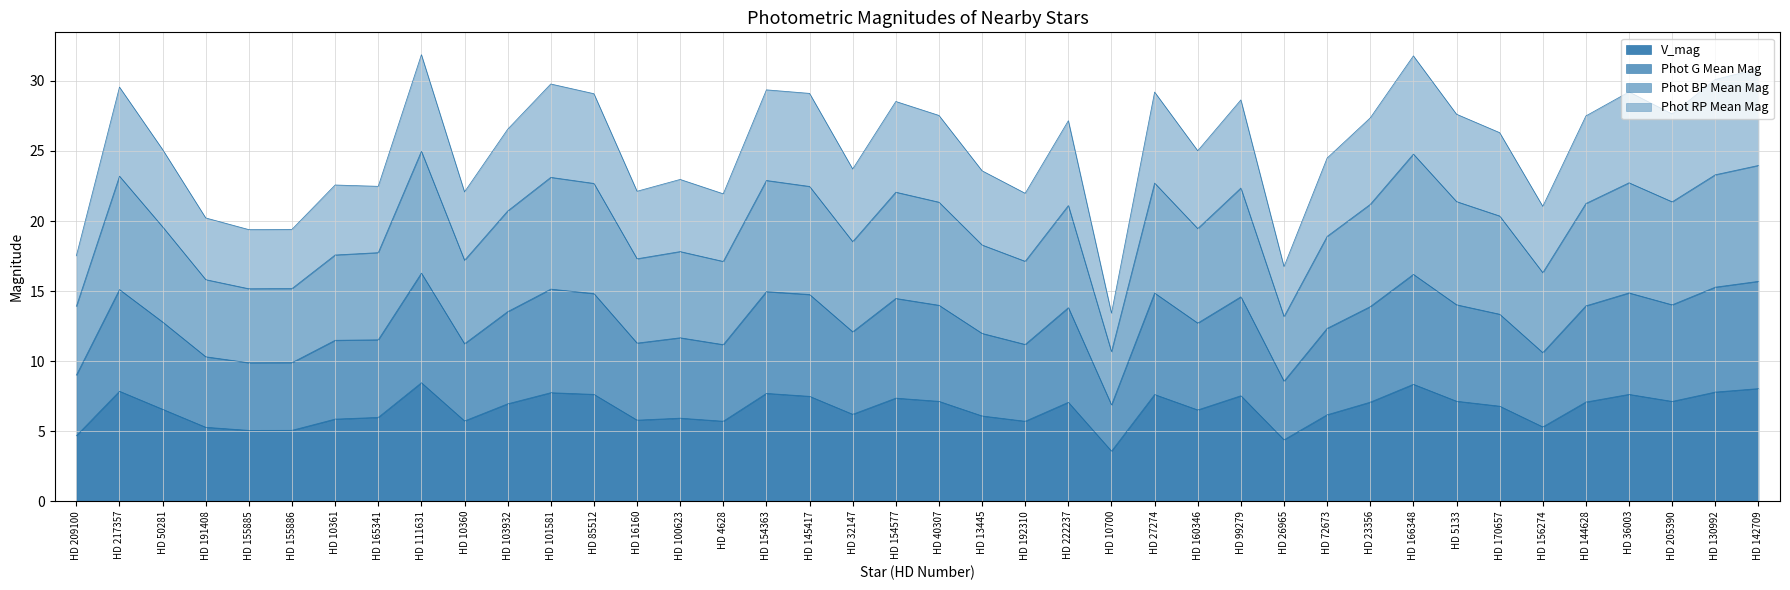

Which category has the lowest value in the V_mag series?

HD 10700